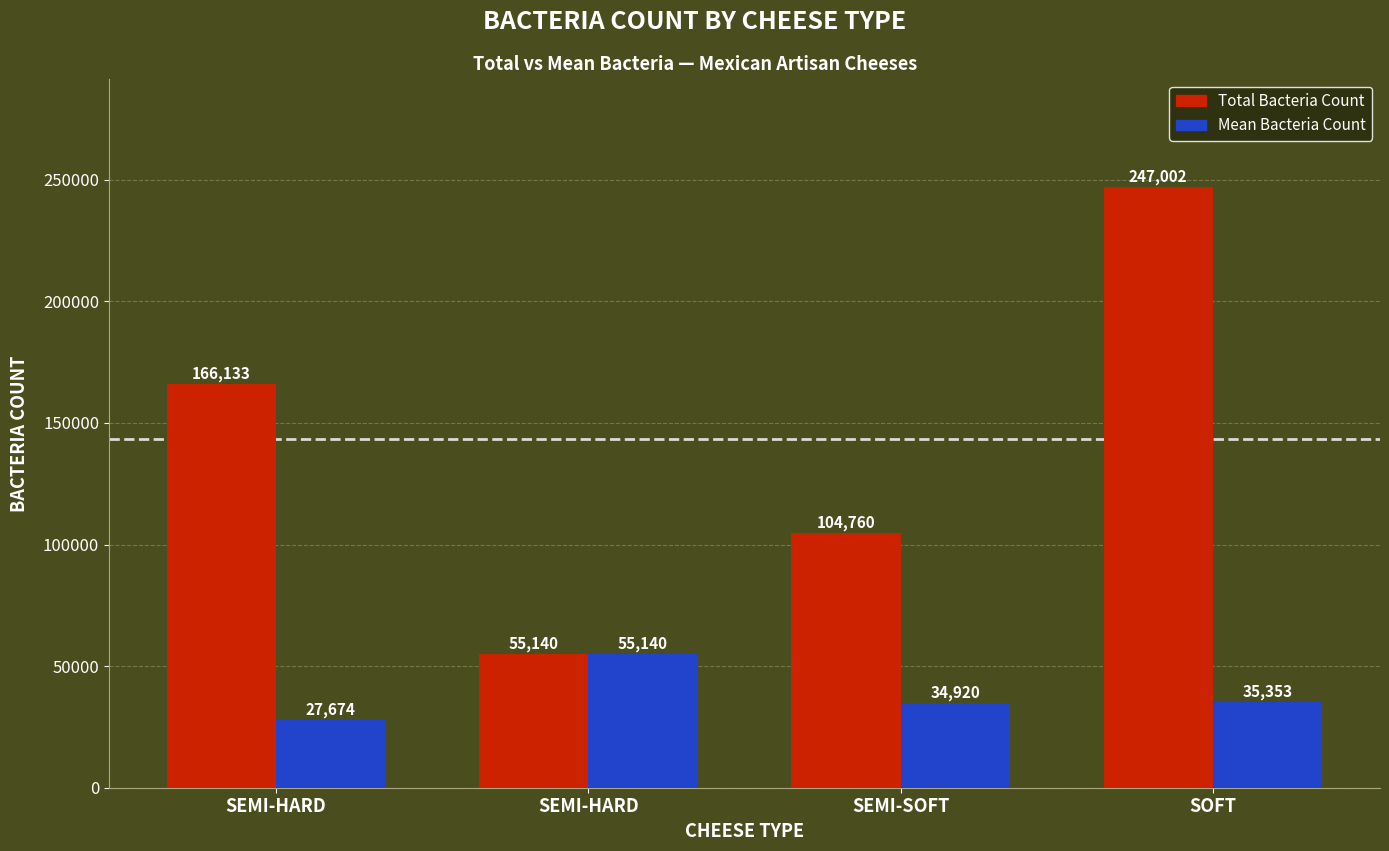

How many series are shown in this chart?

2